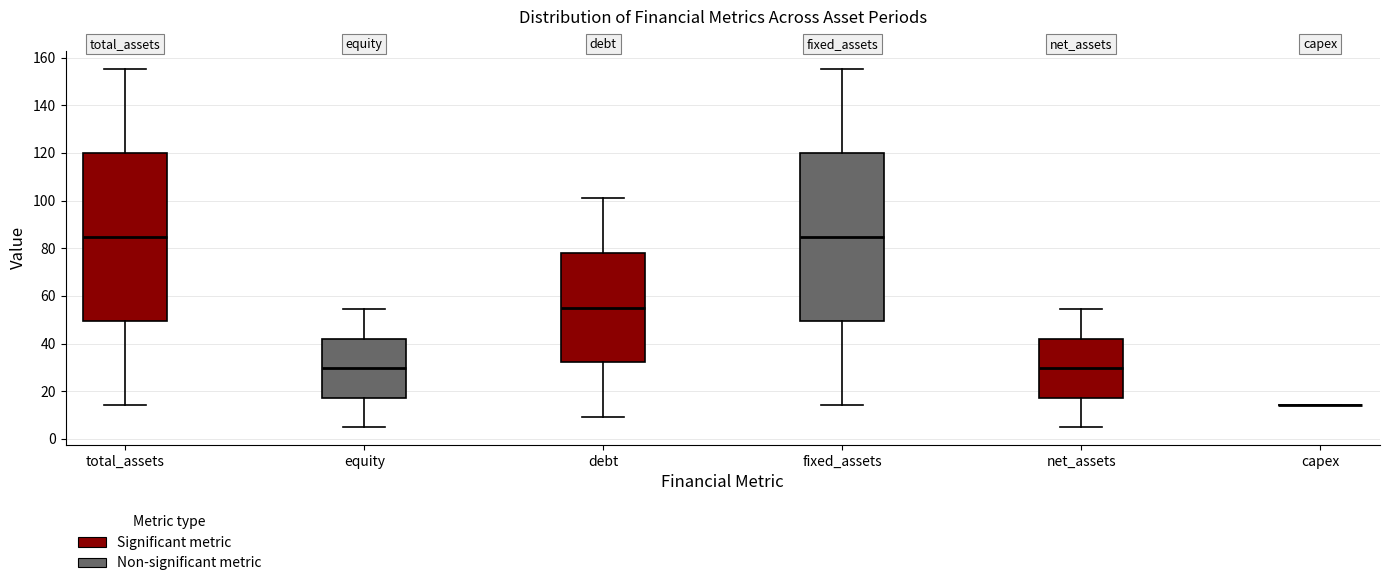

Reading left to right, read every box against the y-axis: the position of its median line, the range the box covers, and the ends of its whiskers. The values are not printed on the chart, so give them approximately, as read against the axis.

total_assets: median 84, box 50 to 120, whiskers 14 to 156
equity: median 30, box 18 to 42, whiskers 4 to 54
debt: median 56, box 32 to 78, whiskers 10 to 100
fixed_assets: median 84, box 50 to 120, whiskers 14 to 156
net_assets: median 30, box 18 to 42, whiskers 4 to 54
capex: box collapsed to a line at 14, whiskers 14 to 14